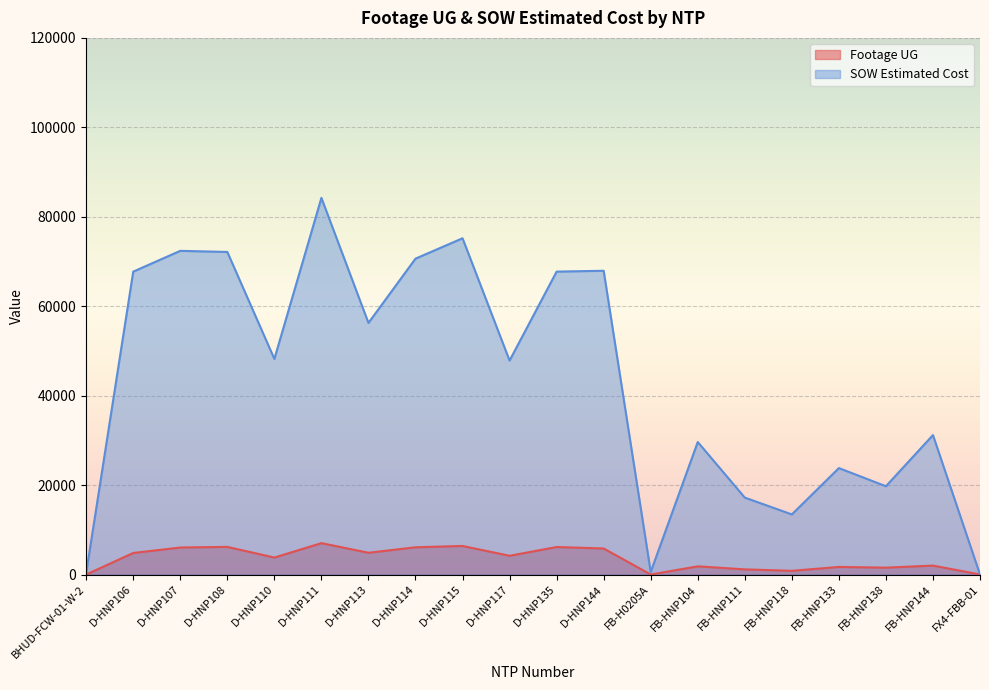

Between BHUD-FCW-01-W-2 and D-HNP110, which series saw the biggest shift?

SOW Estimated Cost